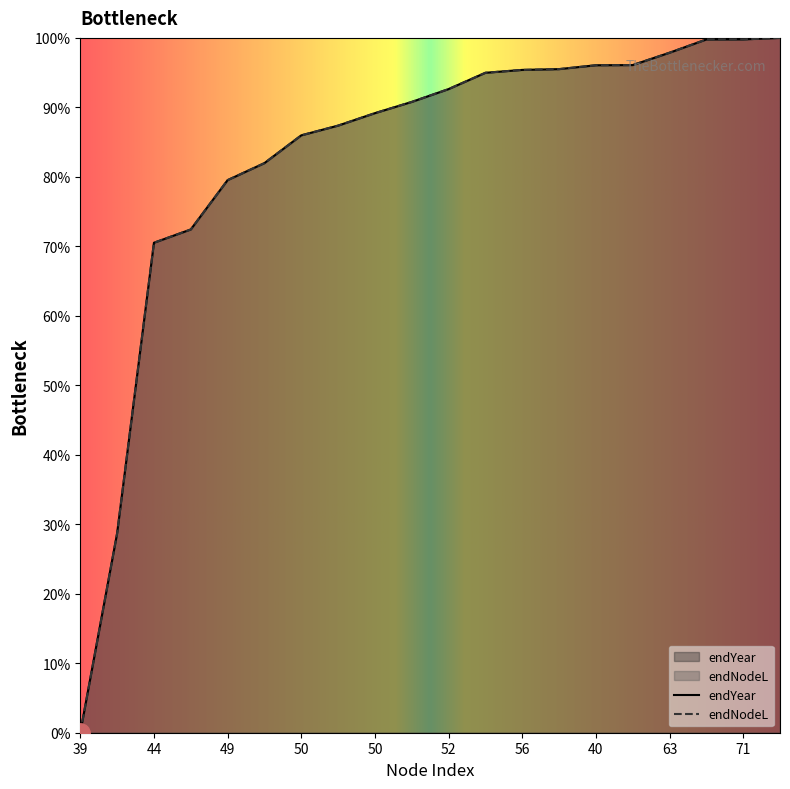

What are all the series names shown in the legend?

endYear, endNodeL